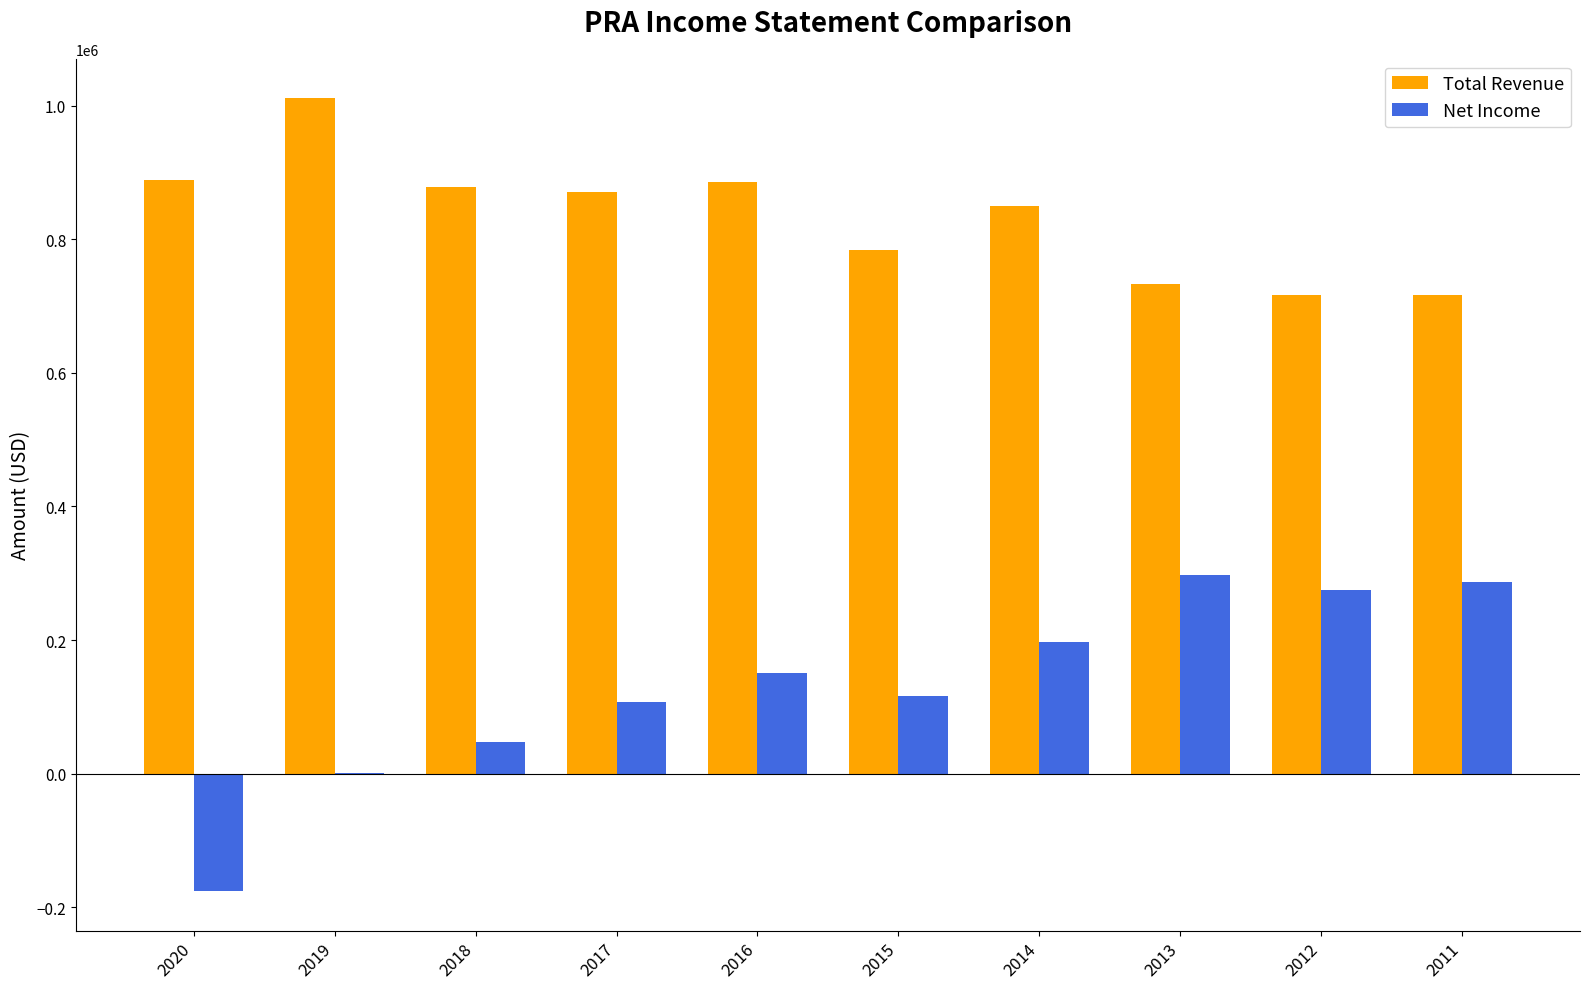

Is it true that Net Income equals 107300 at 2017?

True